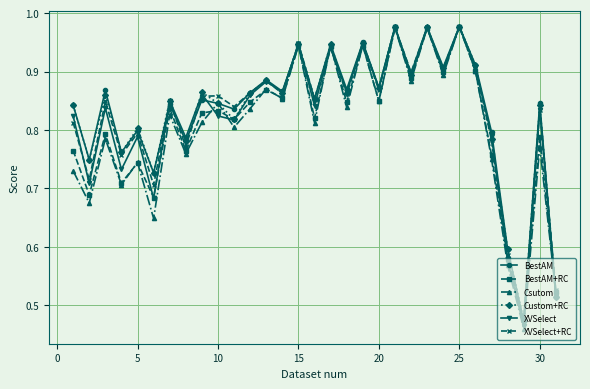

True or false: XVSelect has more than 1 points higher than both neighbors.

True